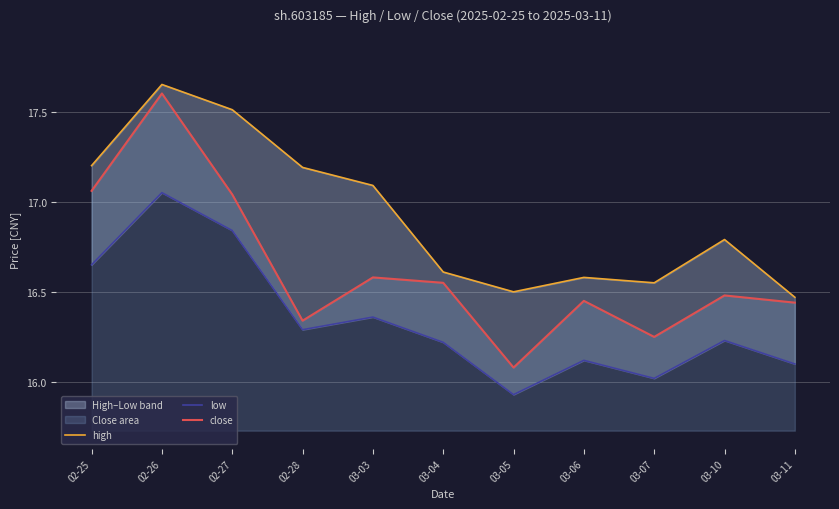

What position from the left is 02-26?

2